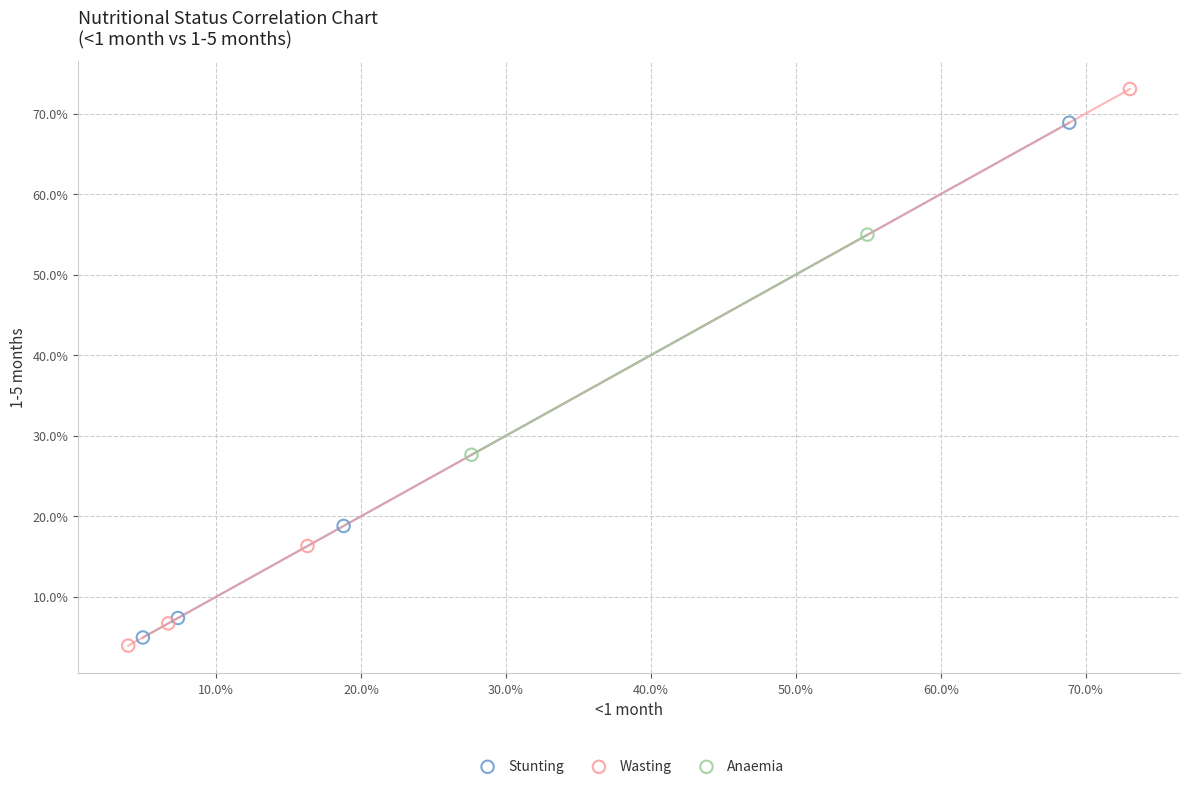

Which series reaches the maximum Y coordinate?

Wasting